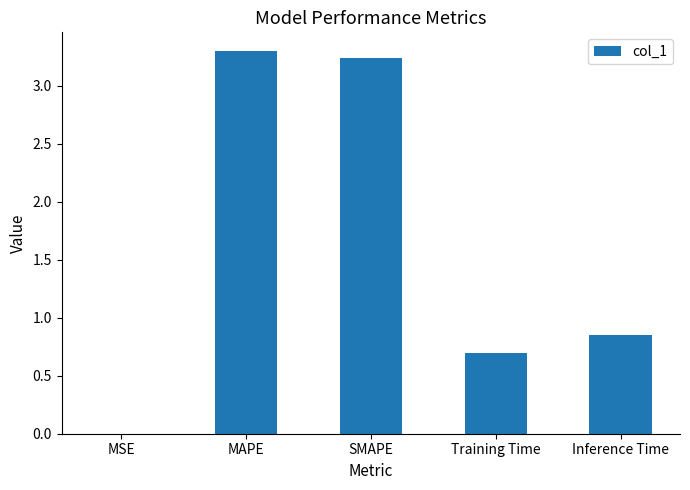

Is it true that the value at MAPE is 5.3?

False